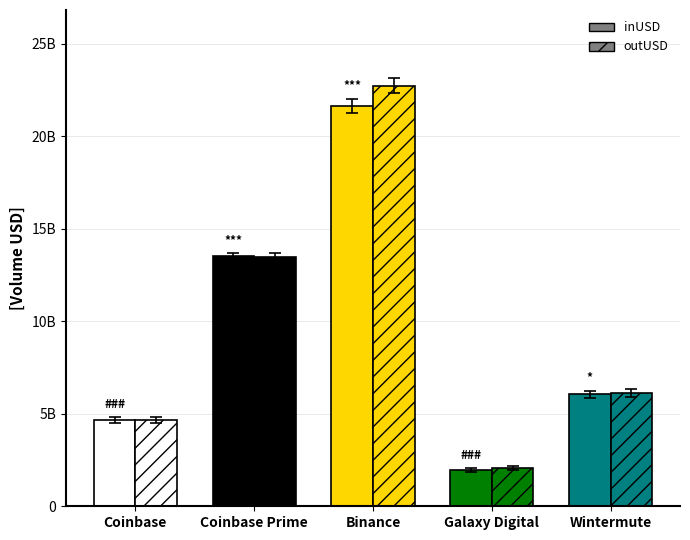

What is the difference between the highest and lowest values at Galaxy Digital?

110282398.1